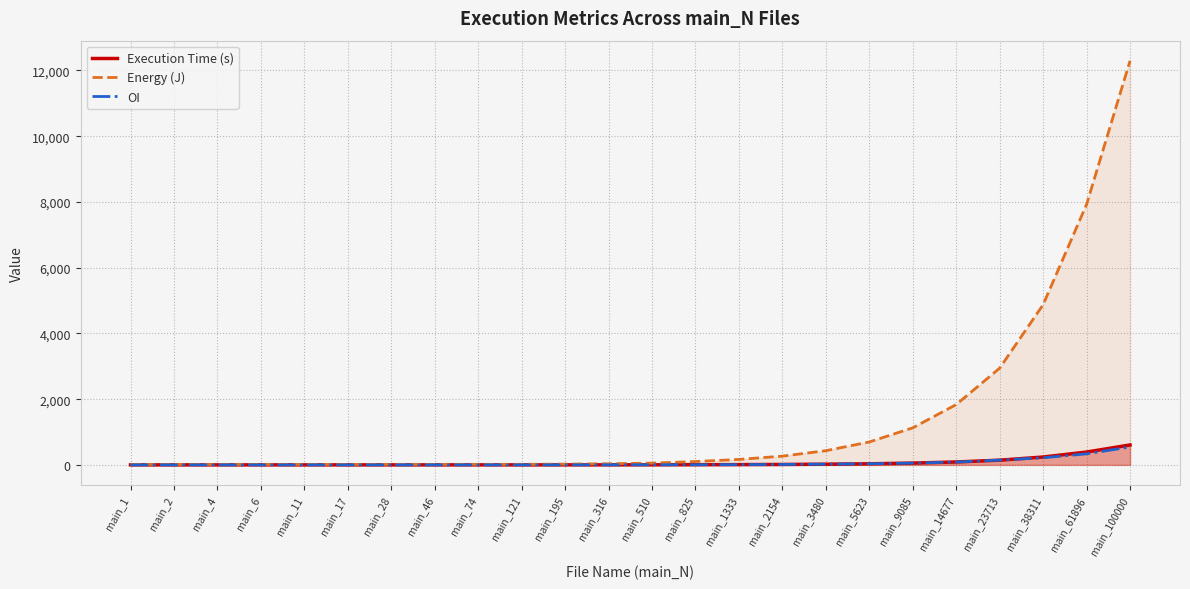

What is the sum of the Execution Time (s) values at main_74 and main_121?

1.7